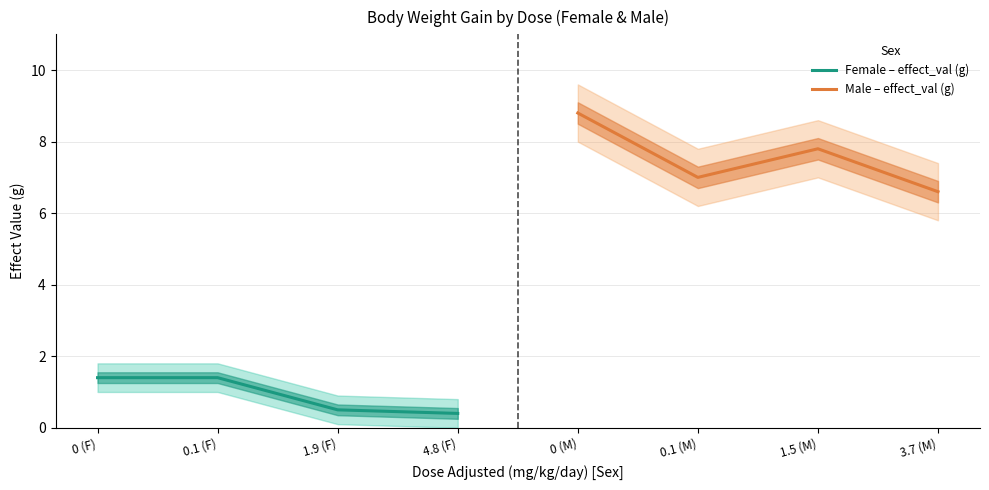

True or false: Female – effect_val (g) has a value of 1.4 at 0.1 (F).

True